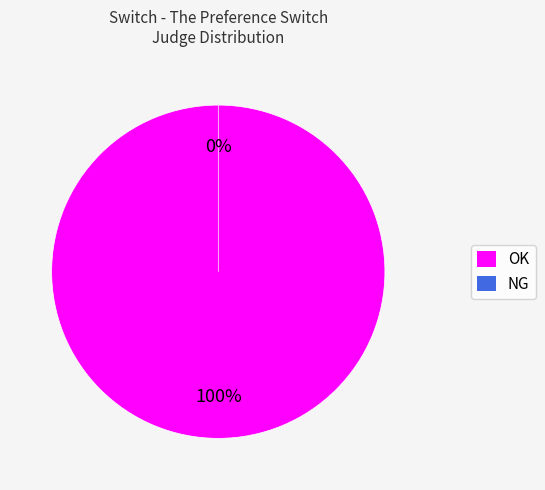

True or false: NG accounts for 14% of the total.

False